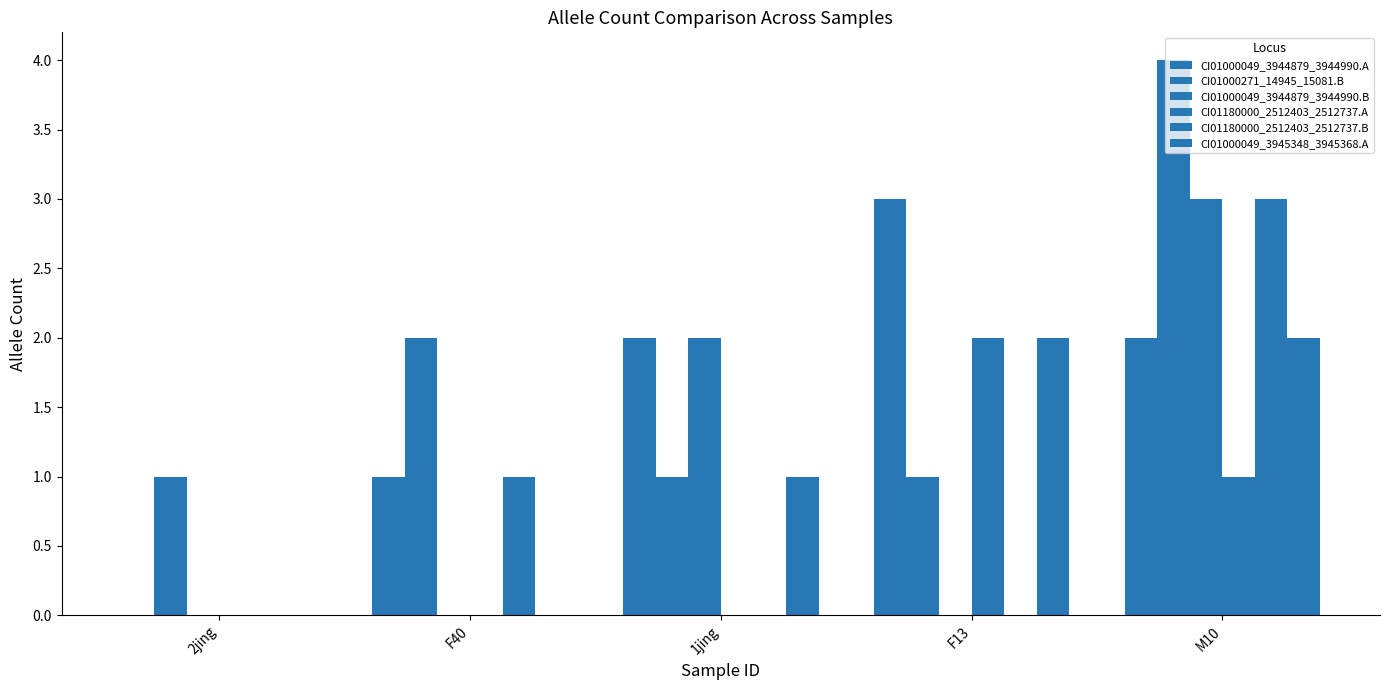

What is the difference between the second highest and minimum values in the CI01180000_2512403_2512737.B series?

1